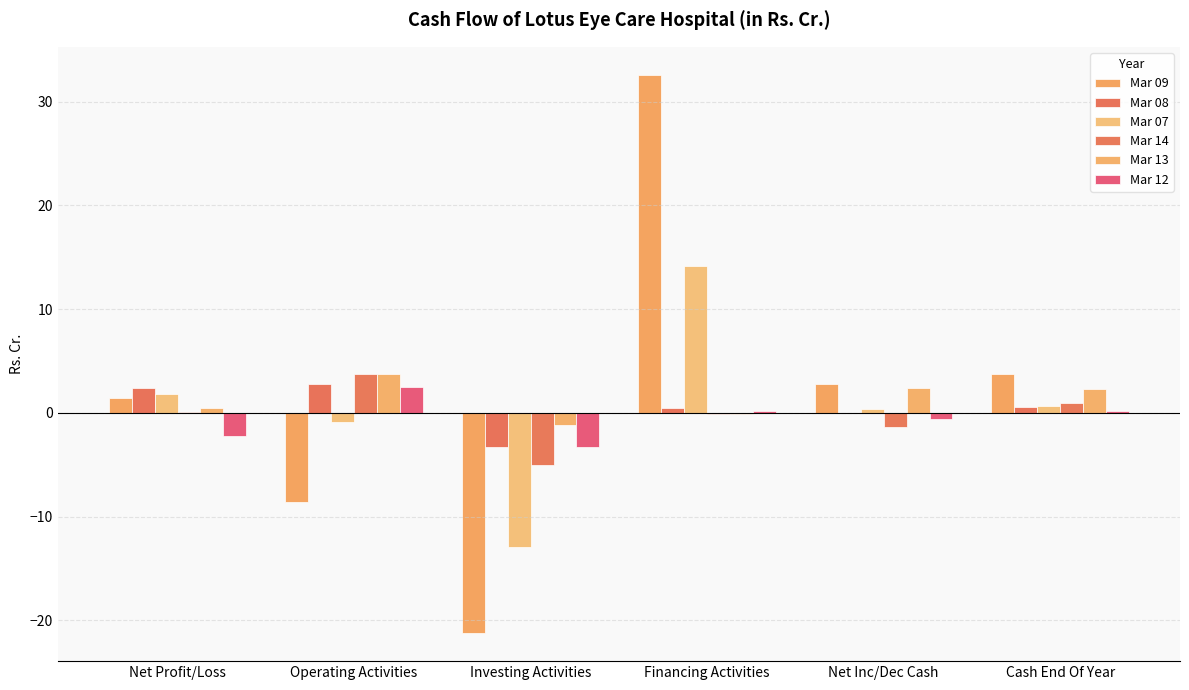

At which category is the sum across all series the highest?

Financing Activities